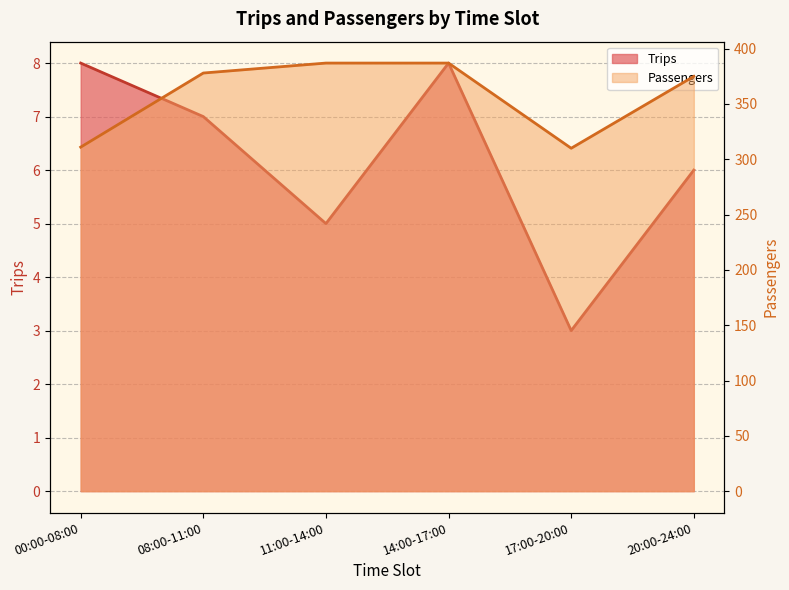

What is the difference between the maximum and minimum values in the Passengers series?

77